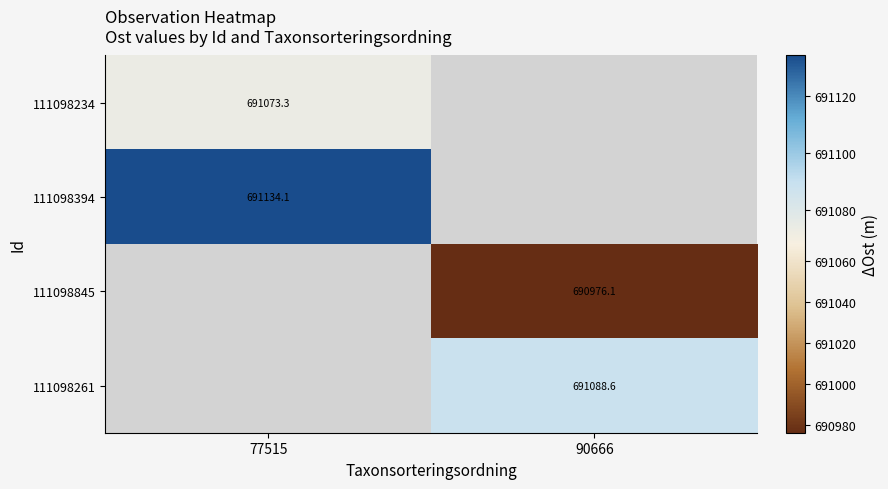

How many positive values does the 111098261 series have?

1